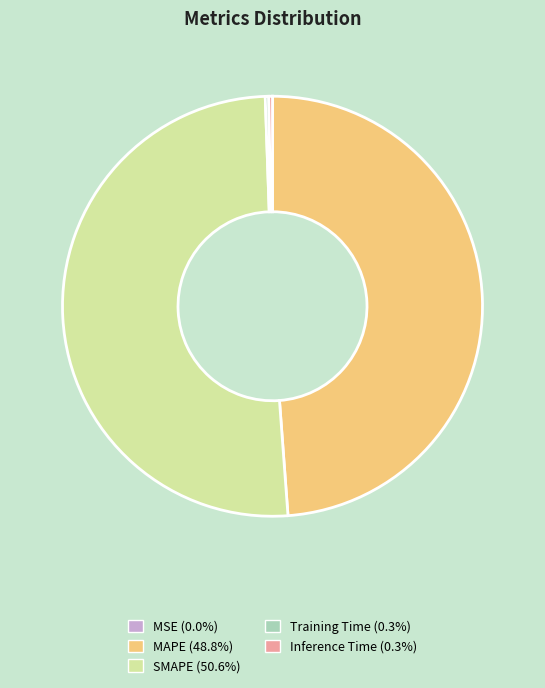

Does any single category account for the majority?

Yes